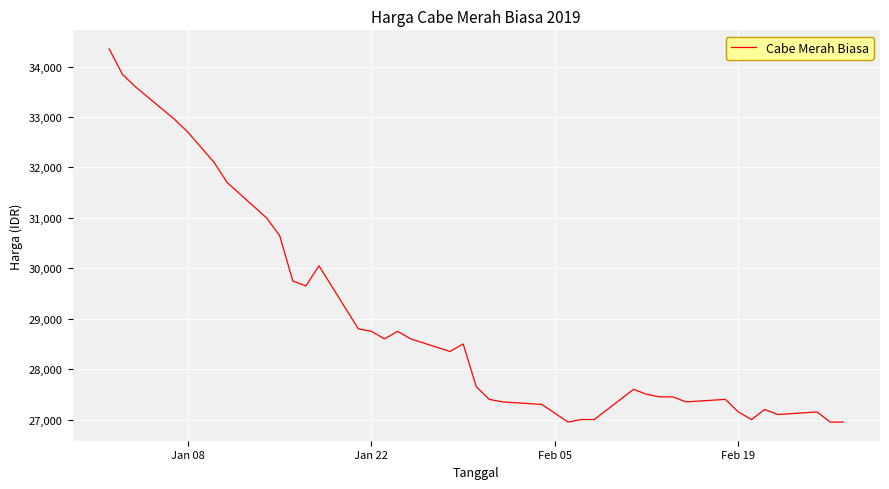

What is the greatest value displayed?

34350